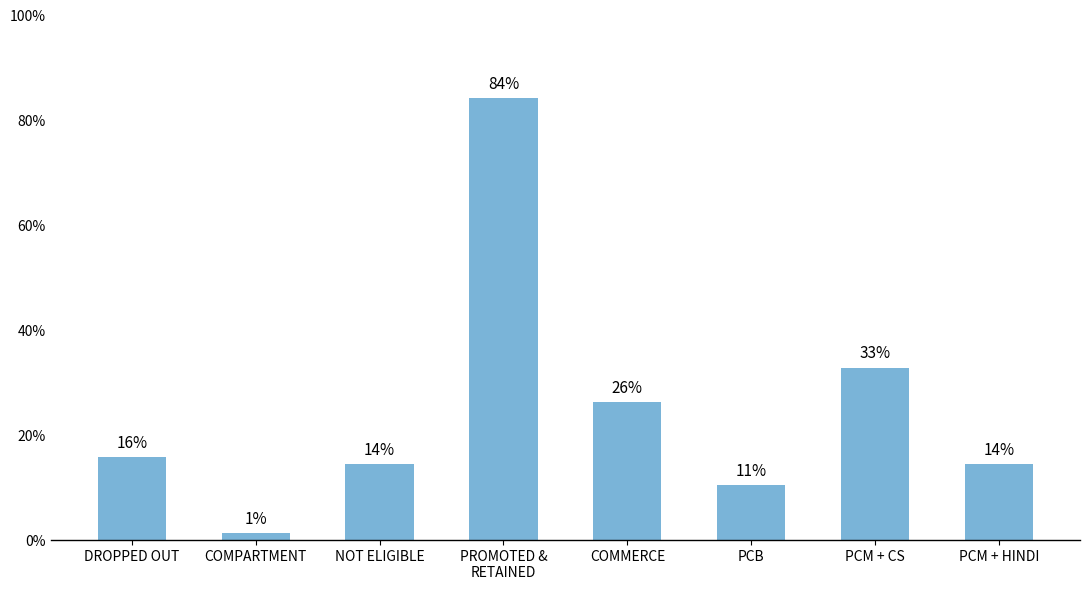

What is the value of the 7th bar from the left?

0.3